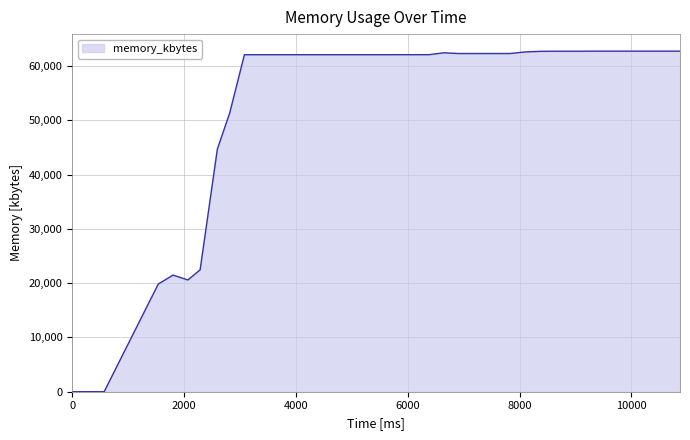

What is the difference between the maximum and minimum values?

62724